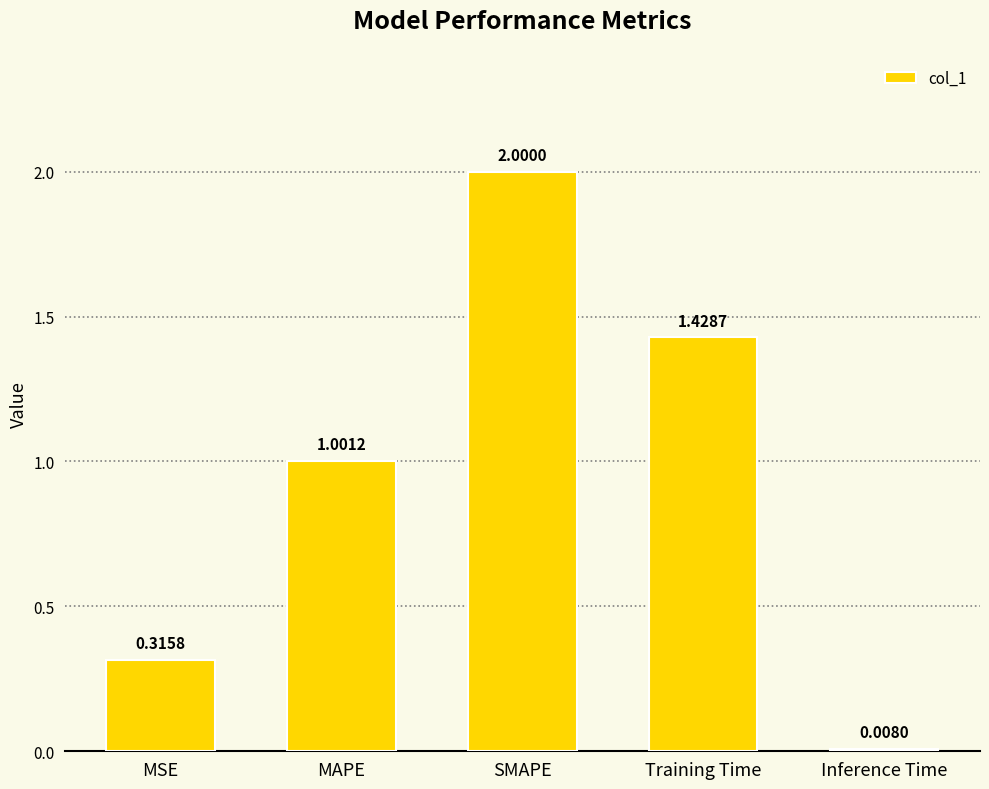

Where does the data first go above 1?

MAPE